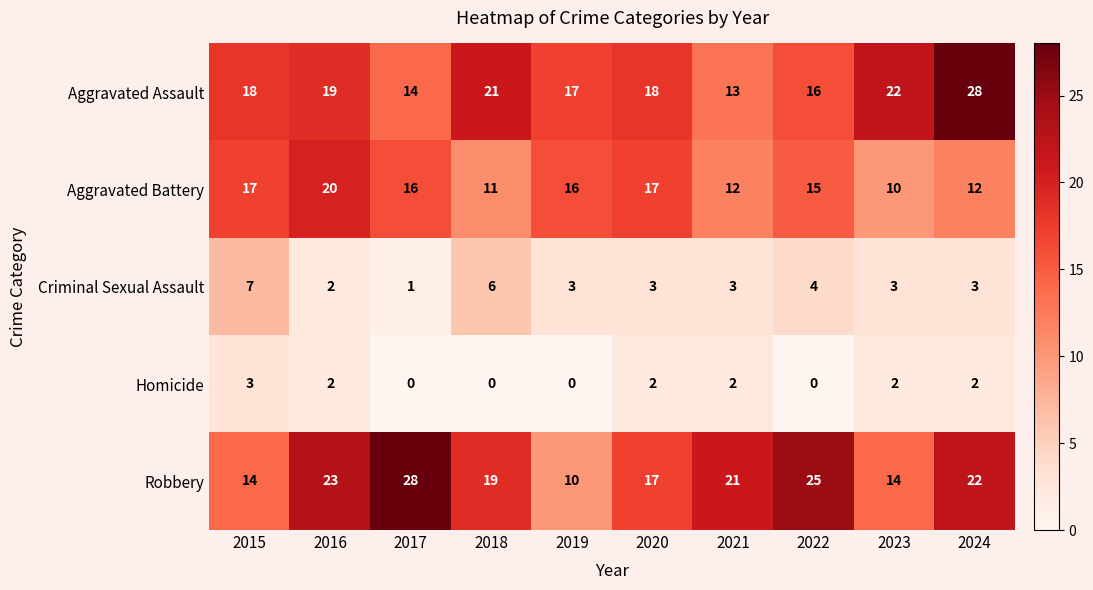

What is the total value across all series at 2020?

57